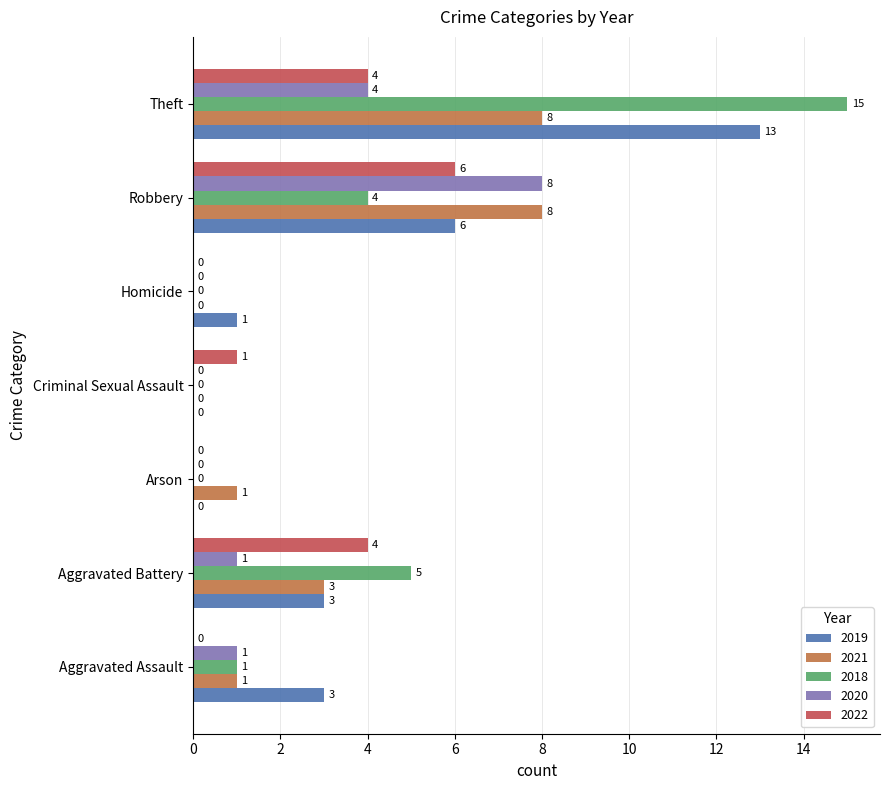

True or false: 2019 has a value of 3 at Aggravated Assault.

True